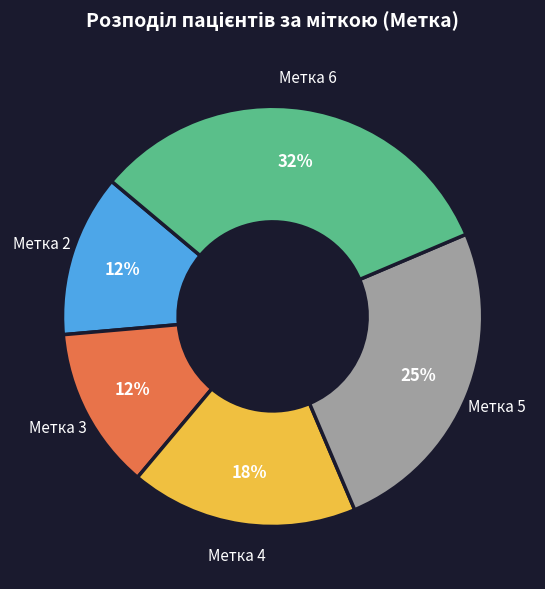

To the nearest percent, what is the average slice percentage?

20%